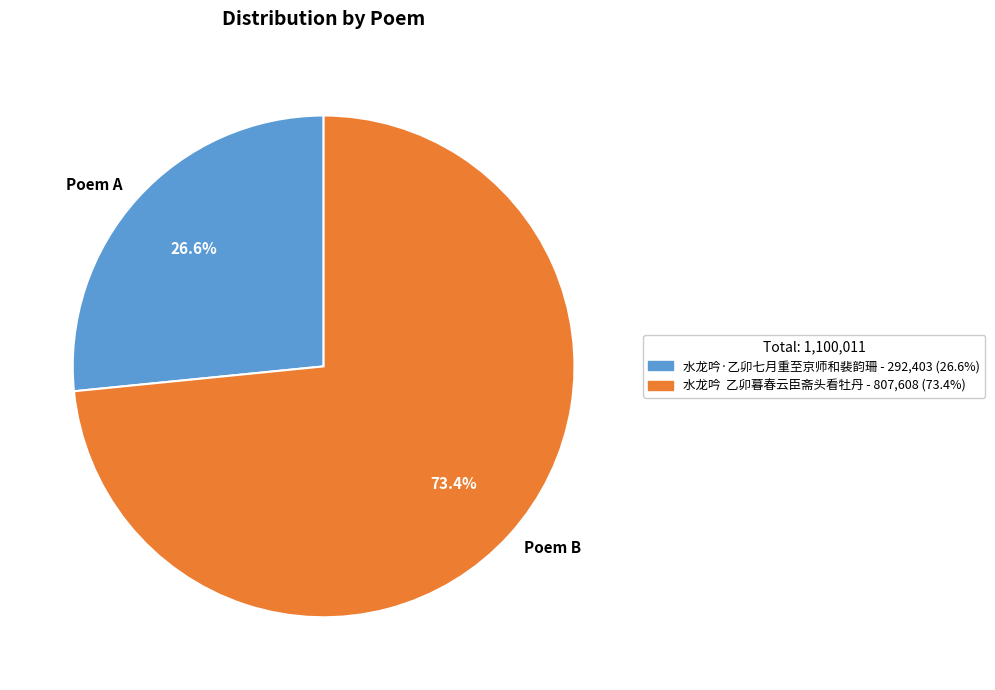

Which category accounts for the majority?

Poem B